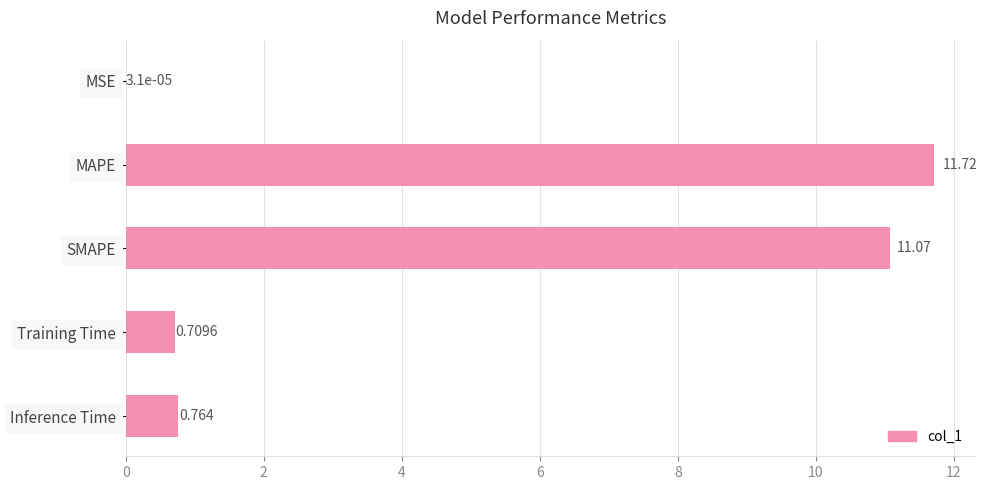

Which label corresponds to the largest value in the chart?

MAPE